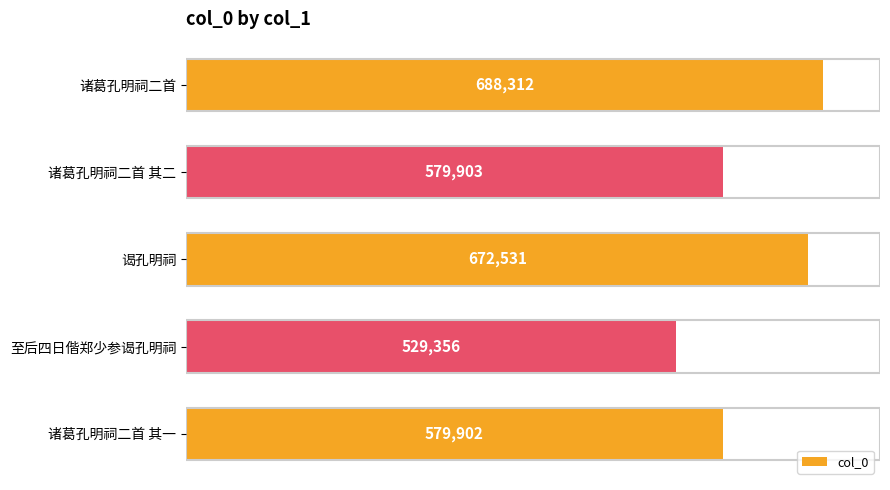

Does the chart contain stacked bars?

No